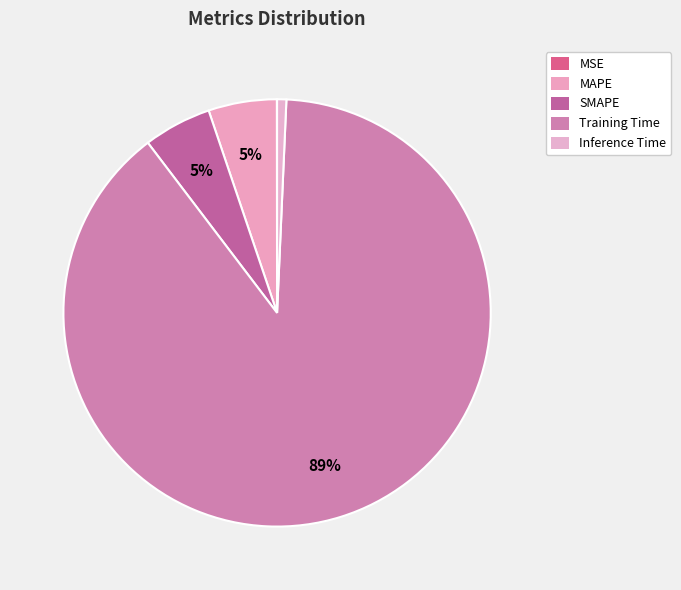

To the nearest percent, what is the difference between the Inference Time and MSE slice percentages?

1%